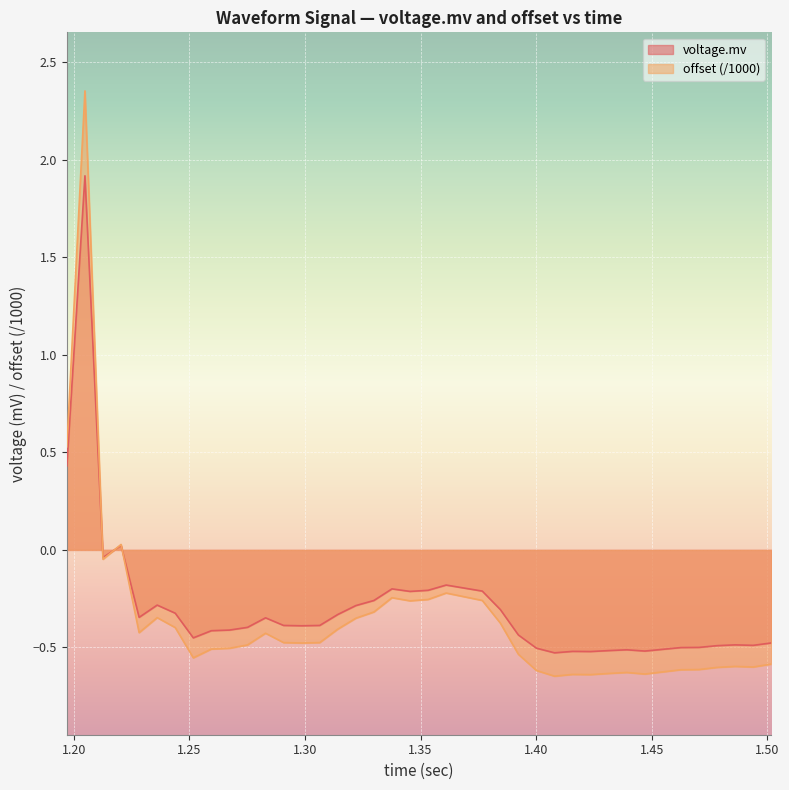

Which series has the widest spread of values?

offset (/1000)